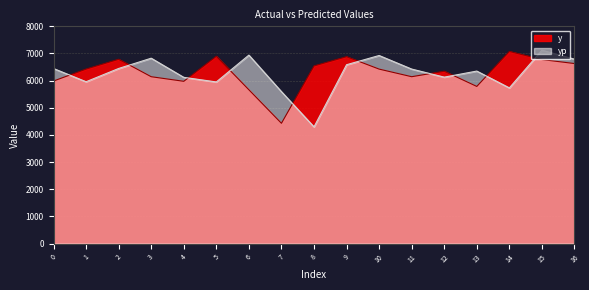

How many series are shown in this chart?

2